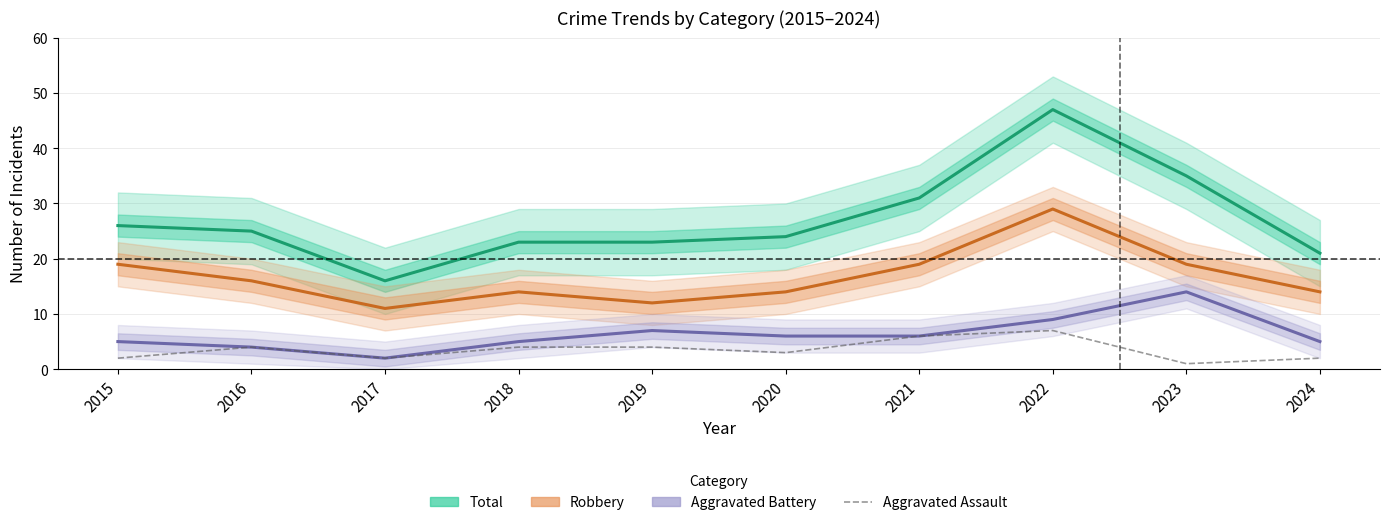

What is the difference between the highest and lowest values at 2016?

21